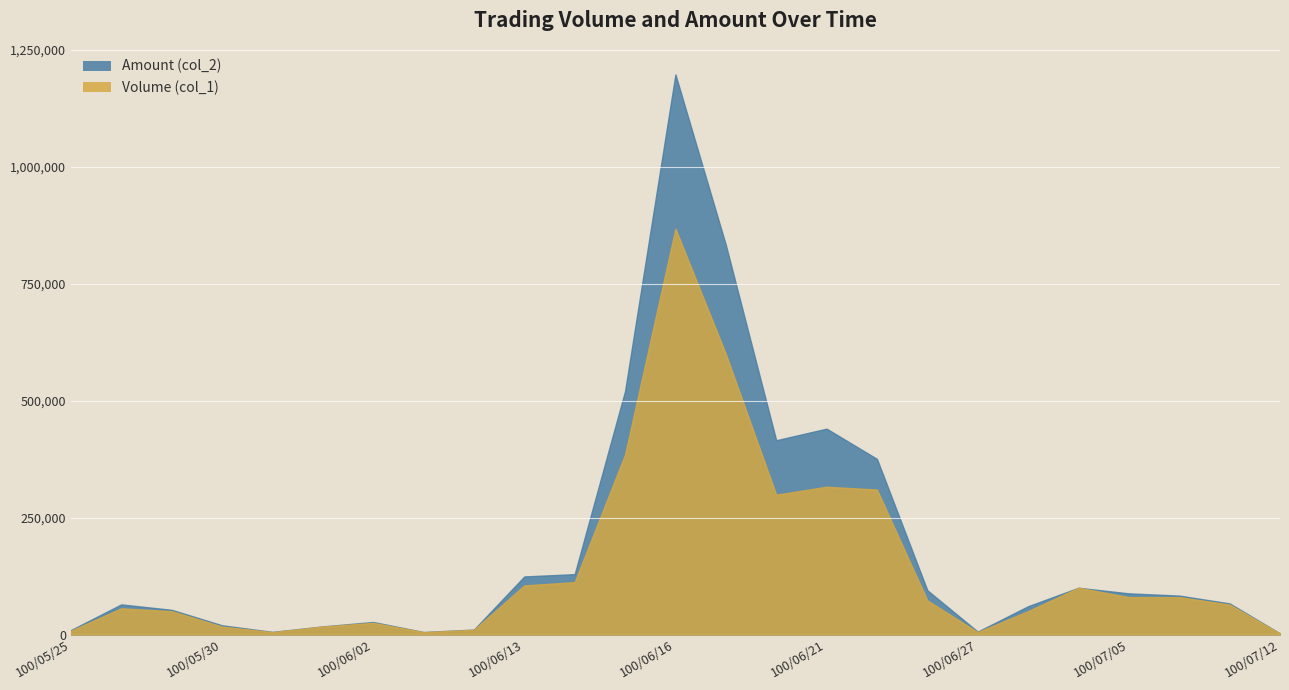

Reading left to right, list all the values displayed in this chart.

Volume (col_1): 8000	56000	50000	17000	5000	17000	25000	5000	10000	105000	112000	385000	868000	600000	299000	316000	310000	73000	5000	50000	100000	80000	80000	64000	2000
Amount (col_2): 9440	64400	52800	19720	5600	17300	26800	5300	10500	124150	129060	520590	1197820	833280	415440	440270	375600	94620	6150	60500	100000	88000	83200	66520	2280